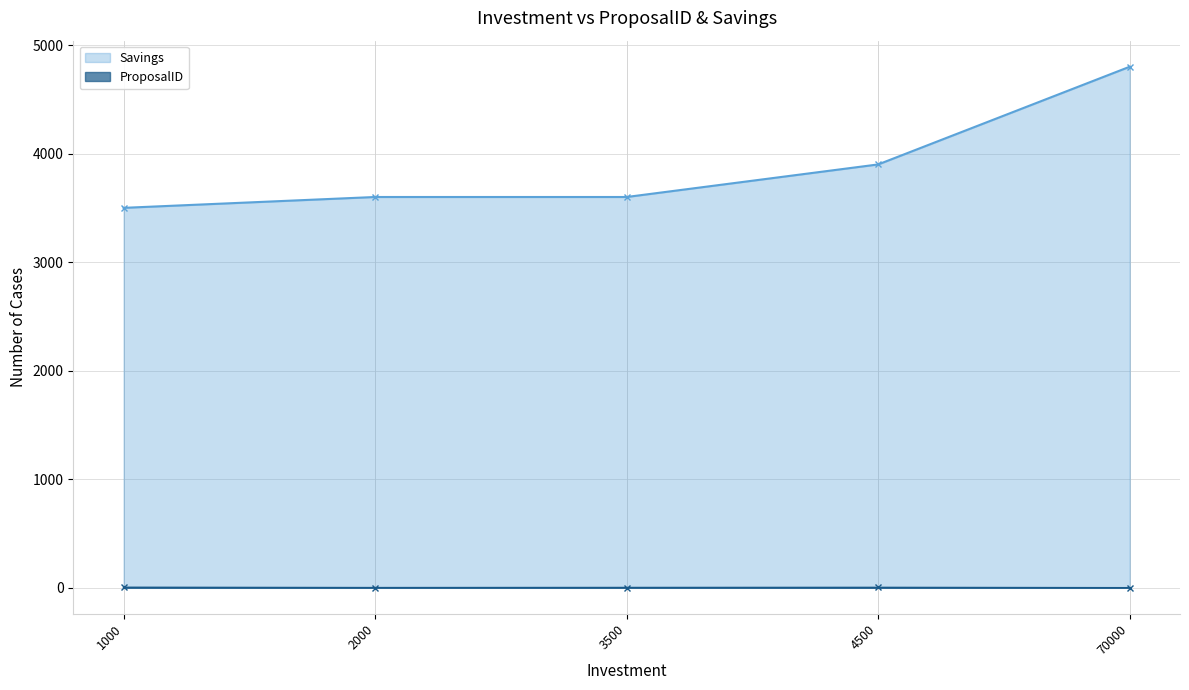

Between 1000 and 70000, which series saw the biggest shift?

Savings